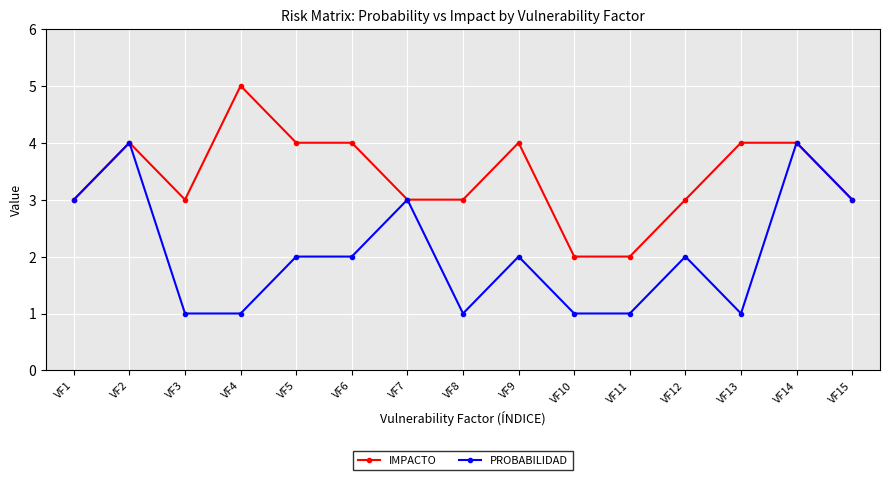

Which label corresponds to the largest value in the chart?

VF4